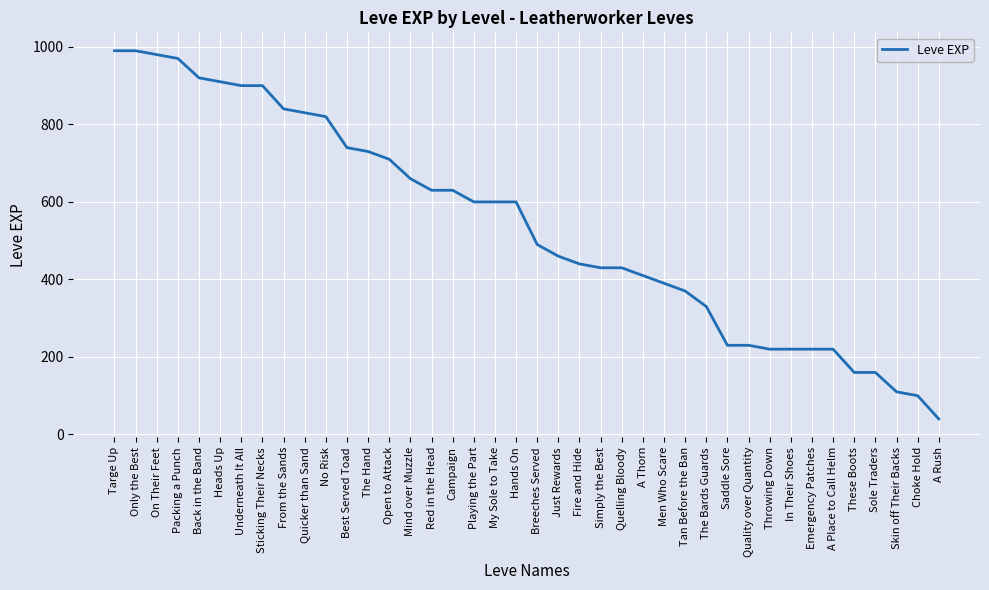

The chart shows a value of 103 at Simply the Best. True or false?

False